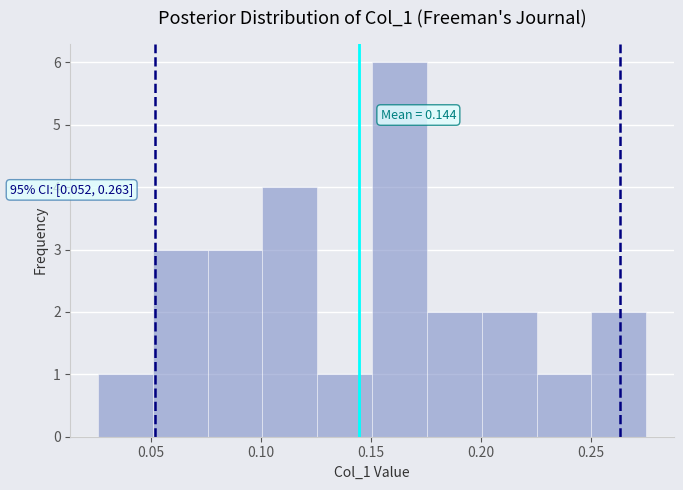

Which range on the x-axis has the tallest bar?

0.150 to 0.175